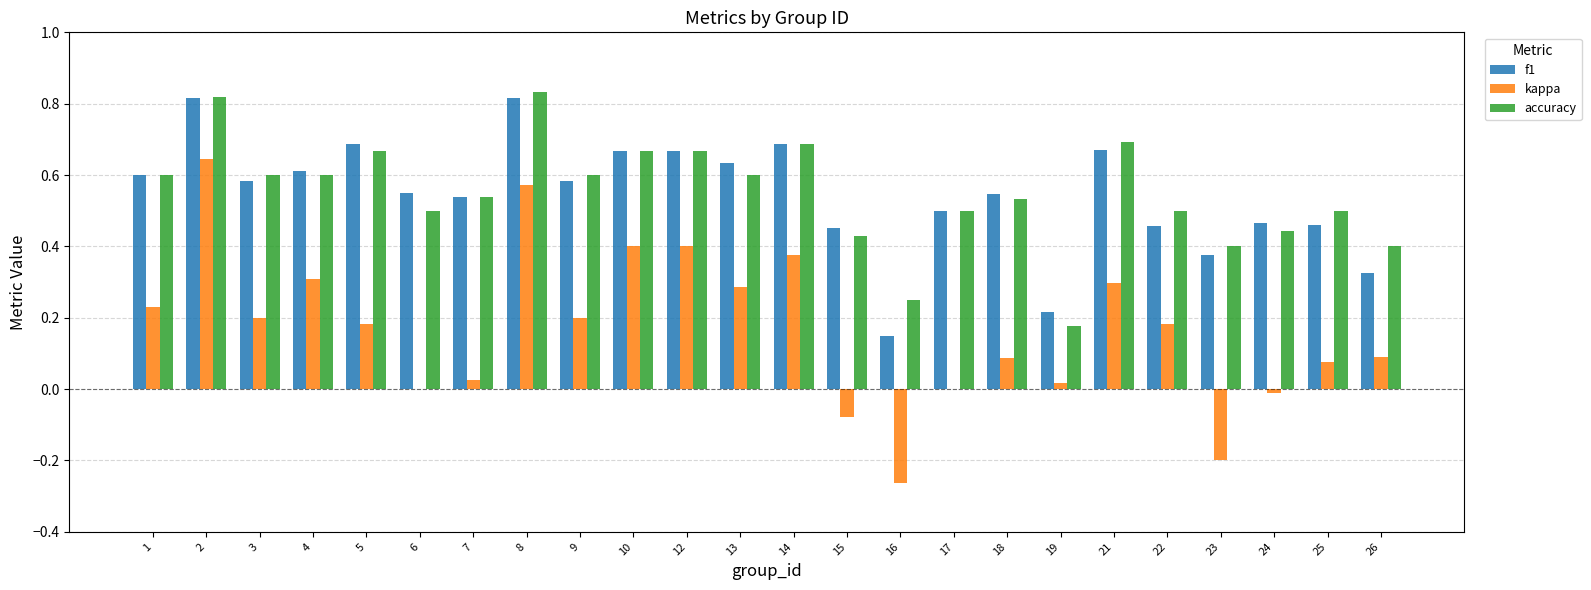

Which series changed the most between 8 and 26?

f1